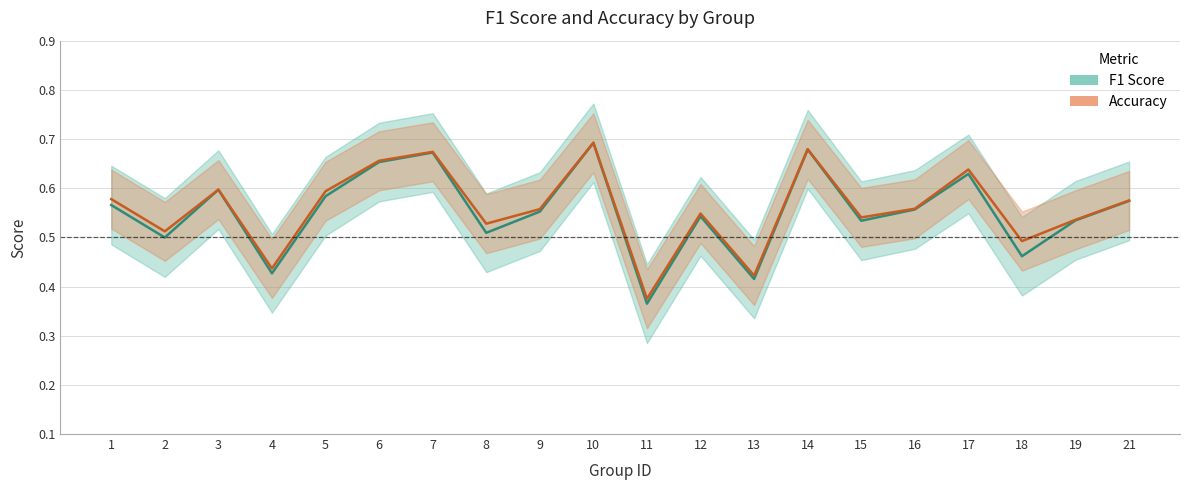

In accuracy, how many points are higher than both neighbors (excluding endpoints)?

6